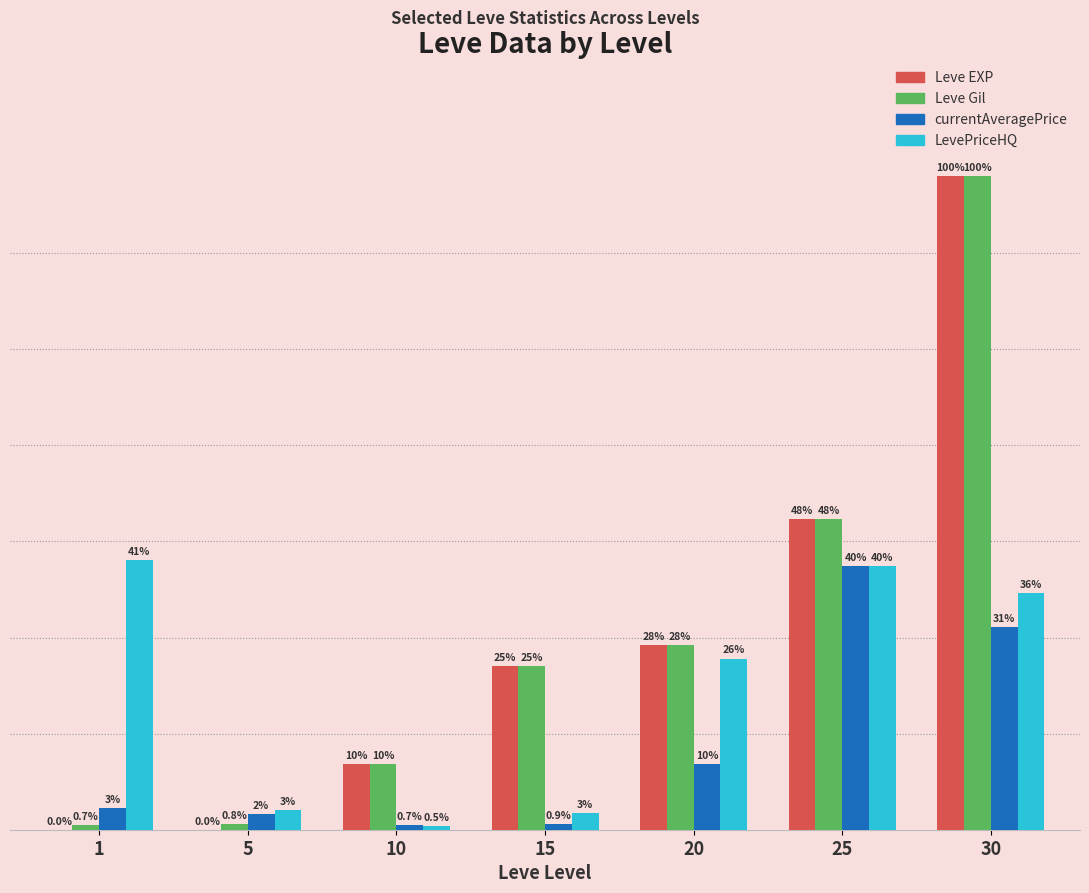

At which category is the sum across all series the highest?

30